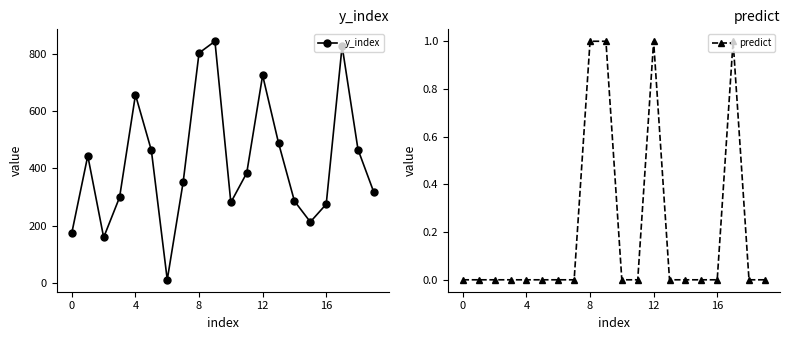

At how many categories does at least one series exceed 390?

9